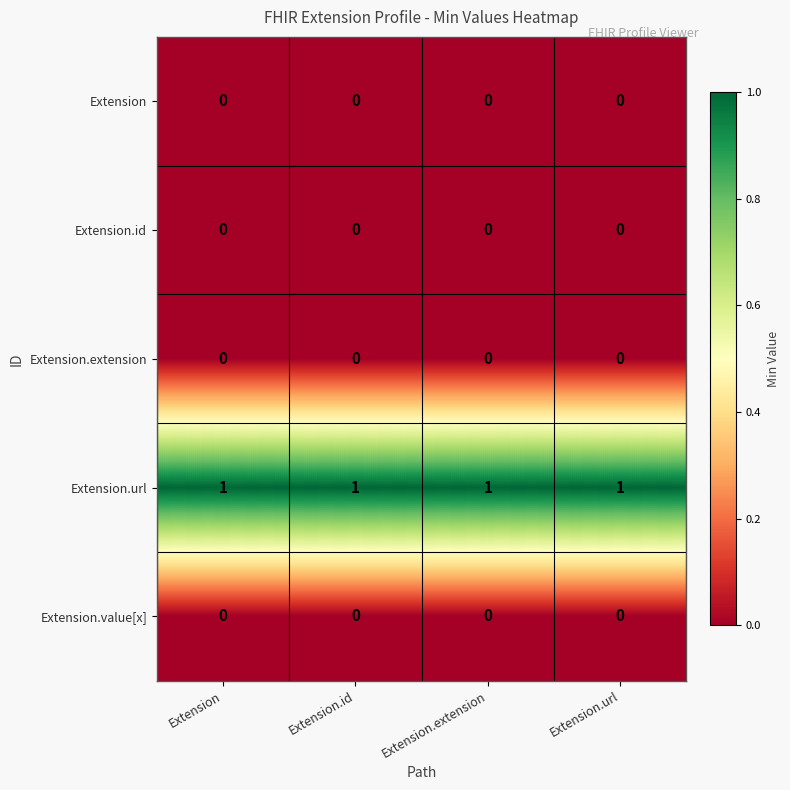

What is the maximum value shown in the chart?

1